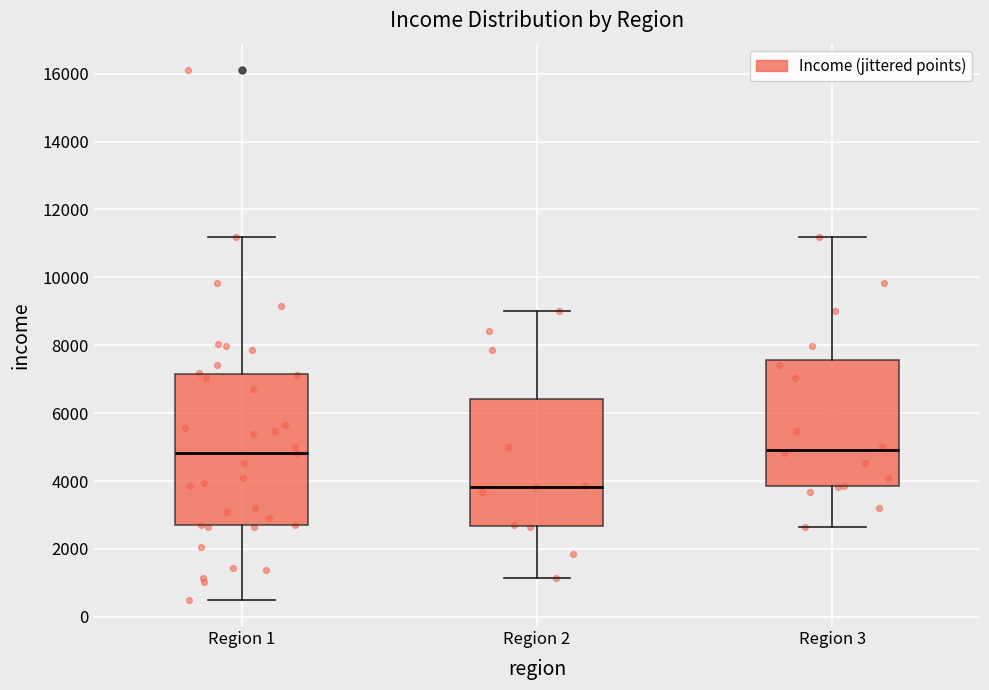

Reading left to right, transcribe this box plot: for each box, give where its median line is, the range the box spans, and where its two whiskers end, as read against the y-axis. The values are not printed on the chart, so give them approximately, as read against the axis.

Region 1: median 4800, box 2600 to 7200, whiskers 600 to 11200
Region 2: median 3800, box 2600 to 6400, whiskers 1200 to 9000
Region 3: median 5000, box 3800 to 7600, whiskers 2600 to 11200